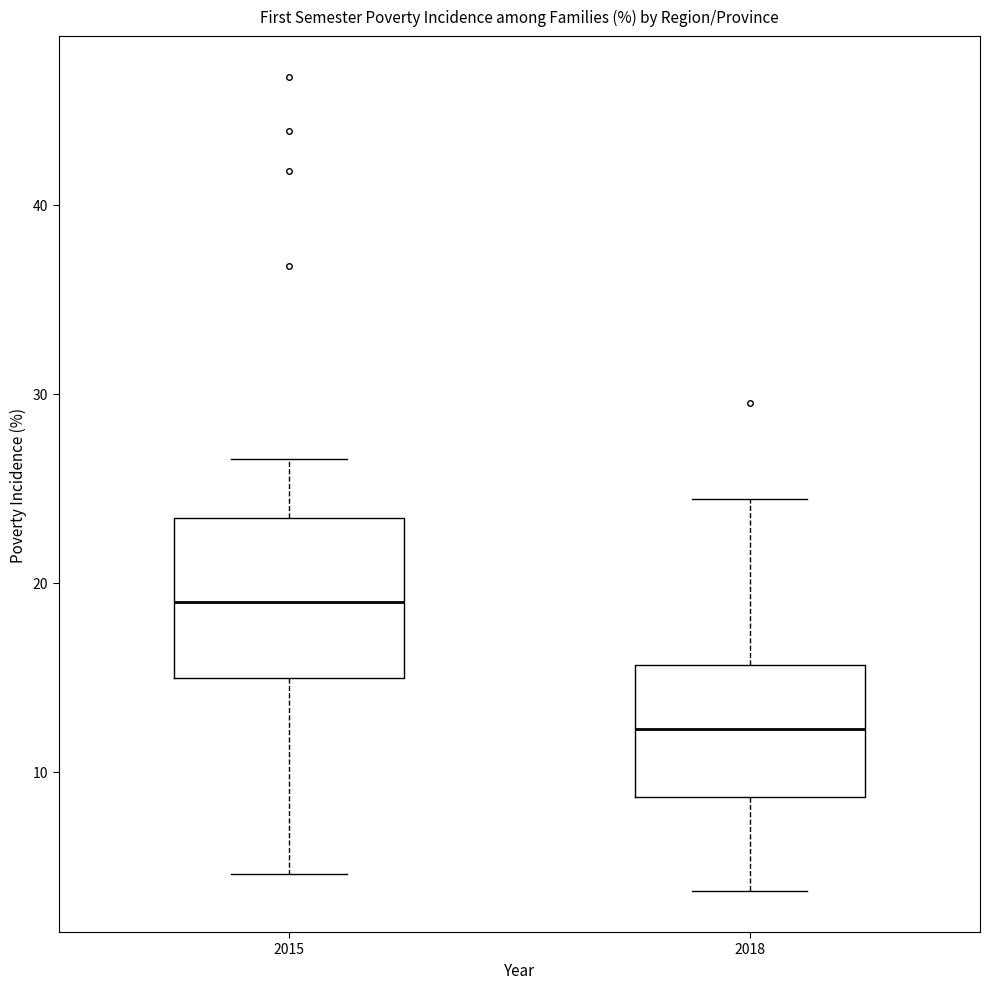

Reading left to right, read every box against the y-axis: the position of its median line, the range the box covers, and the ends of its whiskers. The values are not printed on the chart, so give them approximately, as read against the axis.

2015: median 19, box 15 to 23, whiskers 5 to 27
2018: median 12, box 9 to 16, whiskers 4 to 24